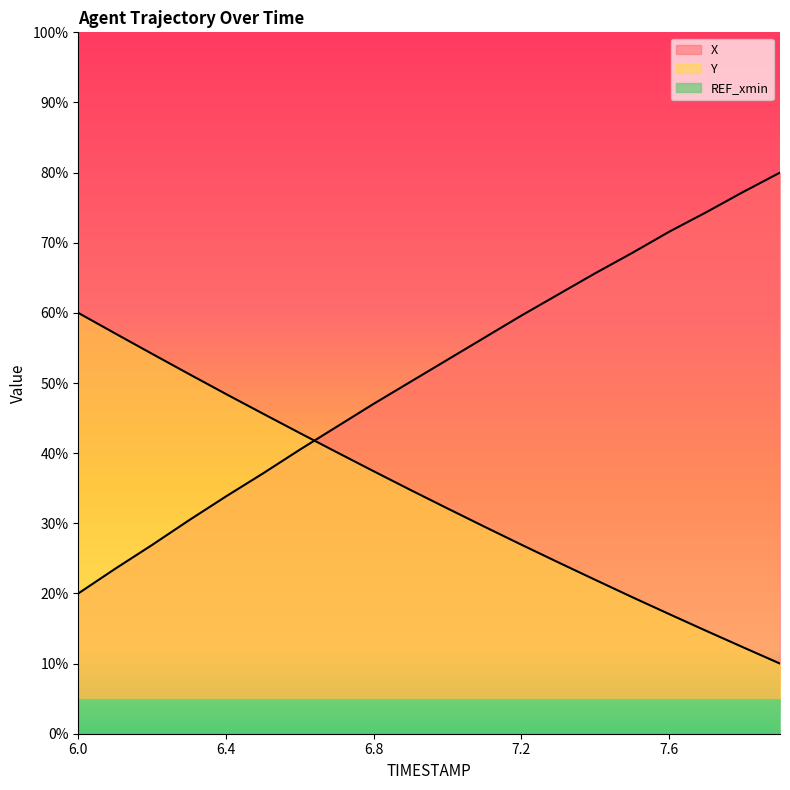

Rank the categories by X value from highest to lowest.

7.9, 7.8, 7.7, 7.6, 7.5, 7.4, 7.3, 7.2, 7.1, 7.0, 6.9, 6.8, 6.7, 6.6, 6.5, 6.4, 6.3, 6.2, 6.1, 6.0